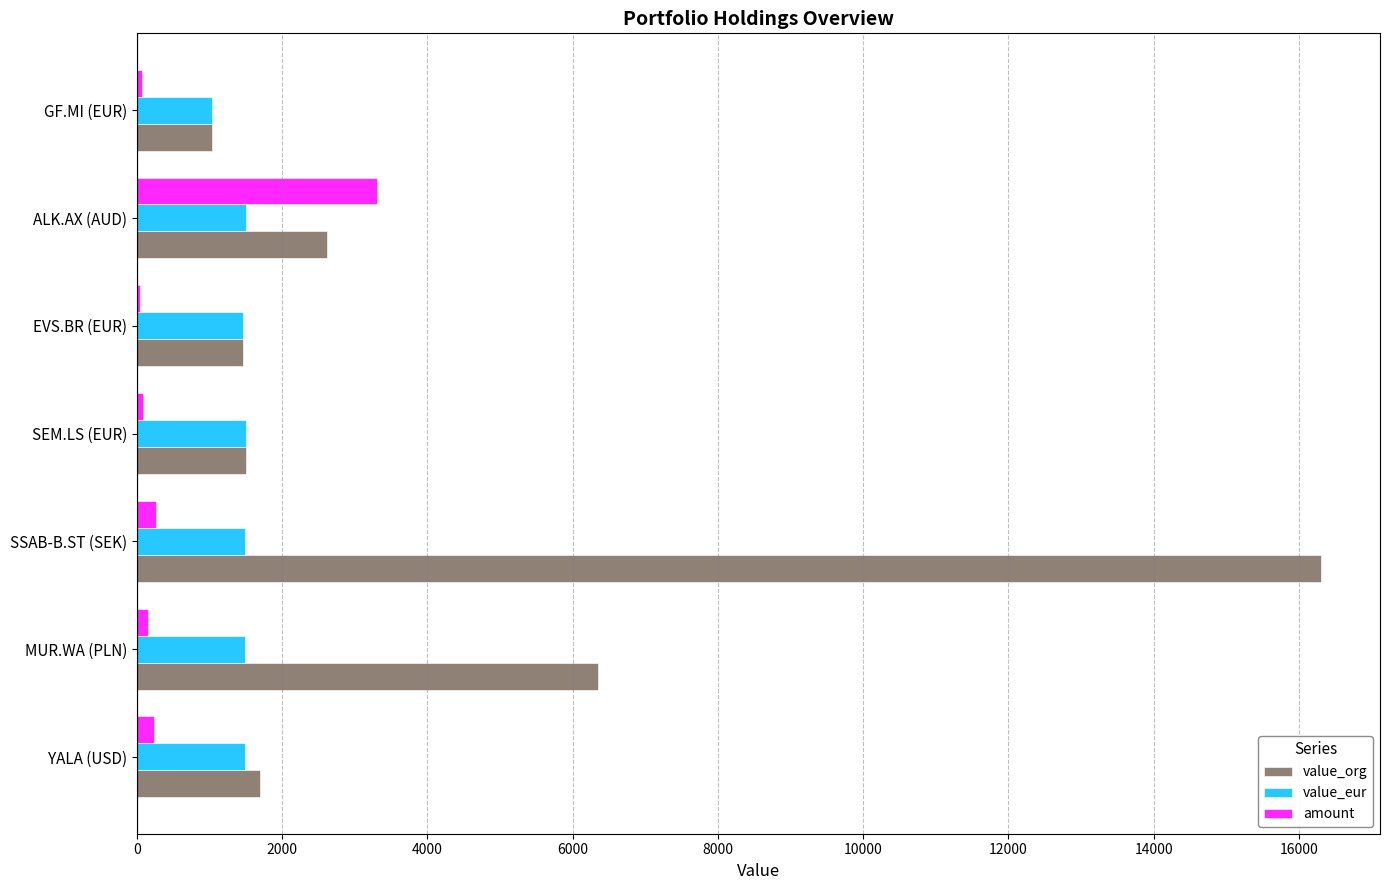

At which category is the sum across all series the highest?

SSAB-B.ST (SEK)